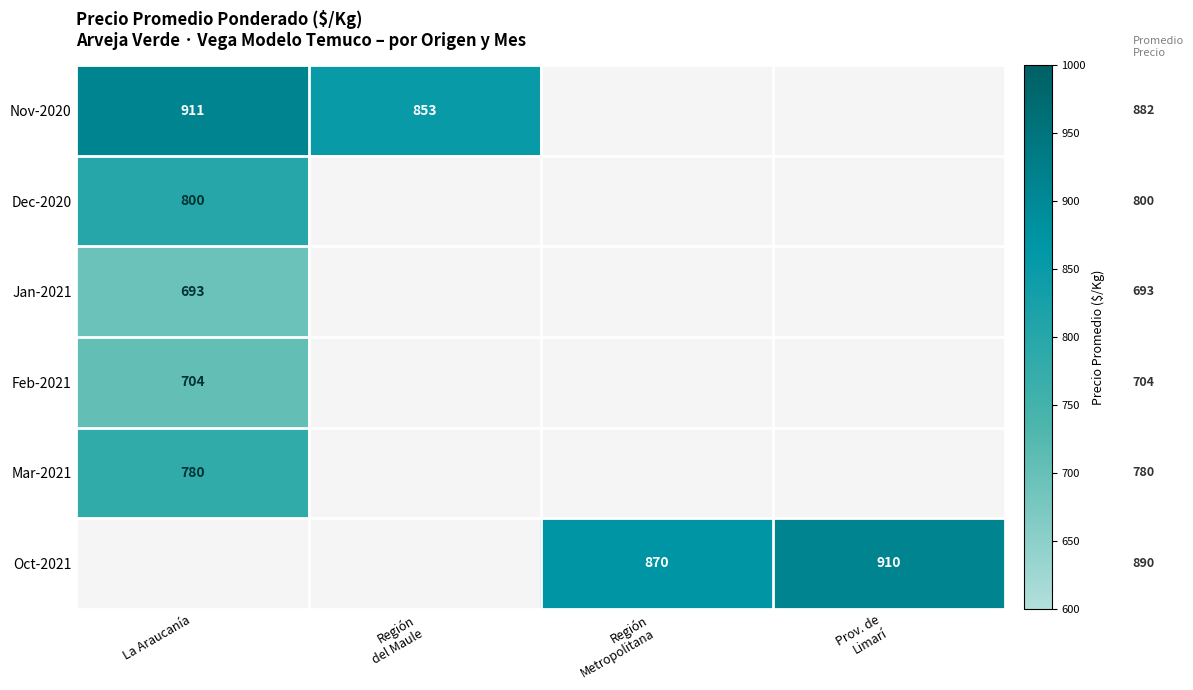

Between Región
del Maule and Prov. de
Limarí, which is larger?

Prov. de
Limarí